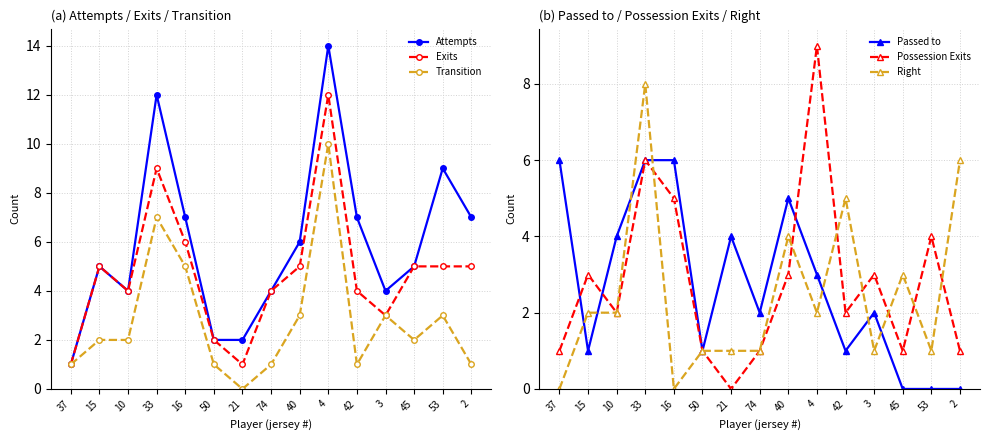

Which has a higher value, 50 or 3?

3